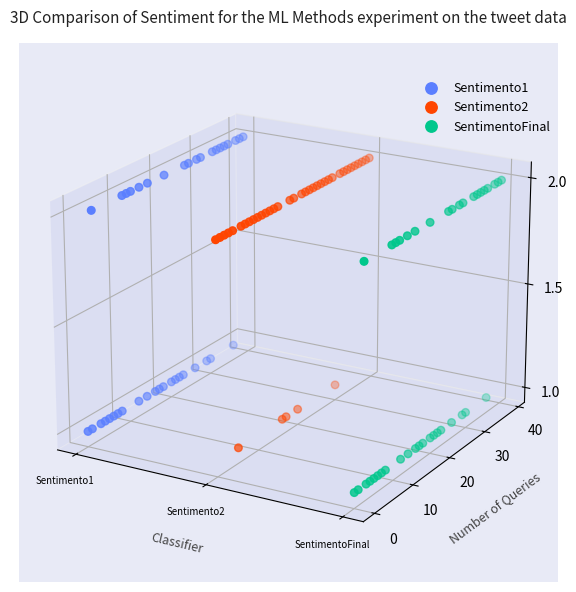

What are all the series names shown in the legend?

Sentimento1, Sentimento2, SentimentoFinal